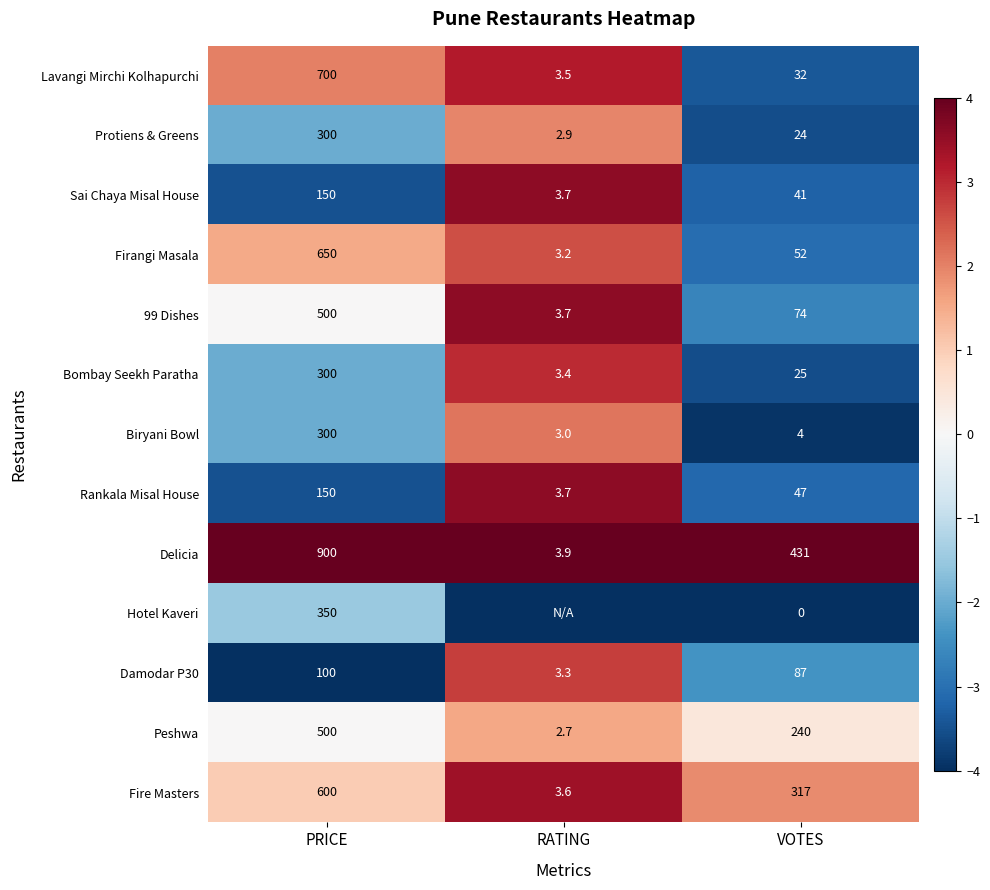

True or false: Delicia has a value of 1.7 at RATING.

False